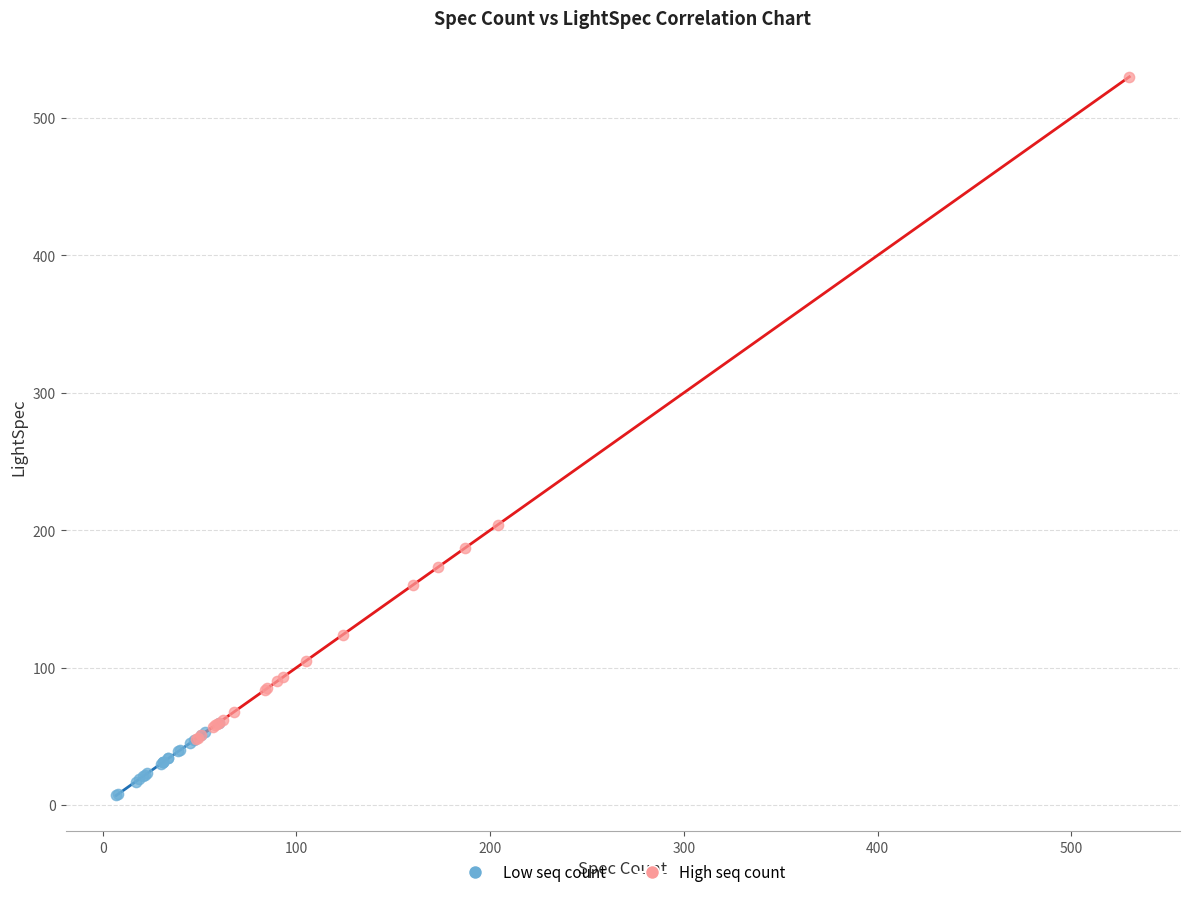

Which series reaches the maximum Y coordinate?

High seq count